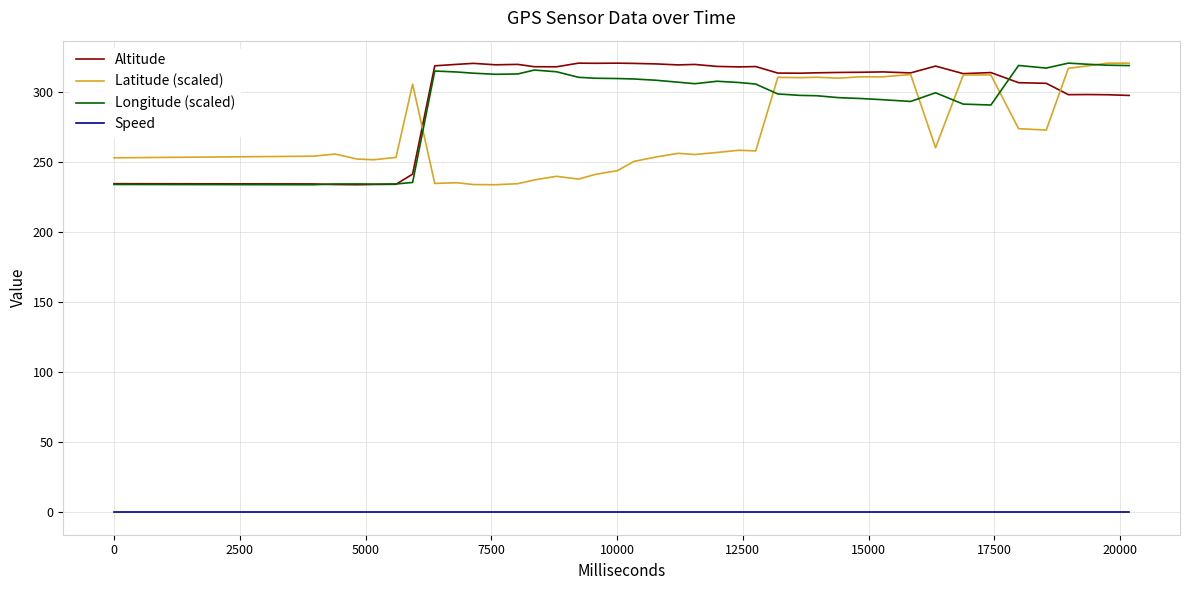

True or false: Speed and Latitude (scaled) cross at least once.

False